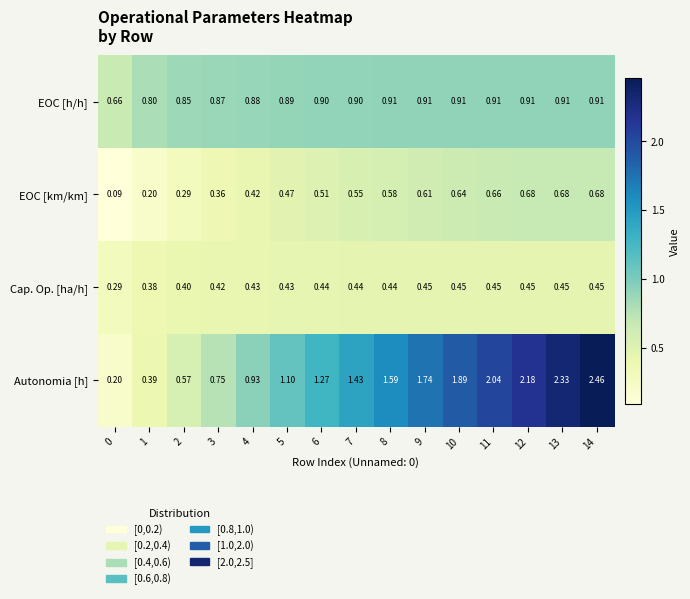

At how many categories does at least one series exceed 2?

4